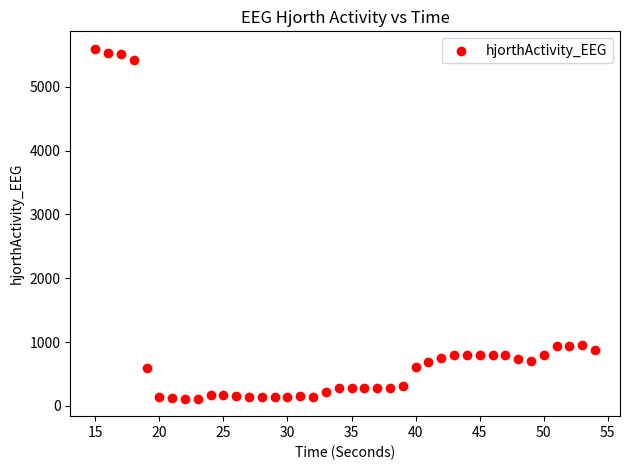

What is the range of Y values (max minus min)?

5482.9